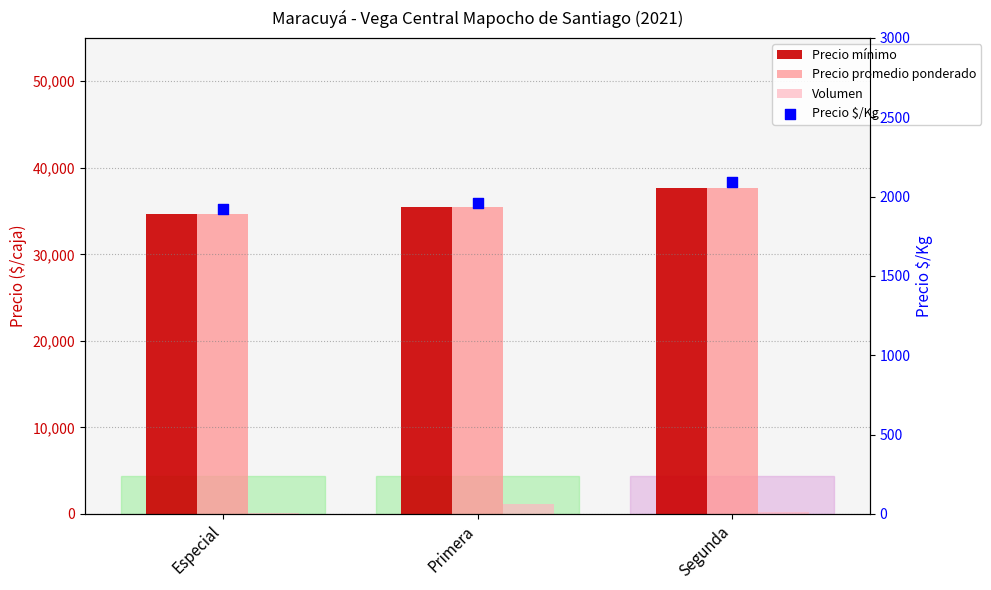

Is the value of Volumen at Segunda greater than the value of Precio mínimo at Segunda?

No